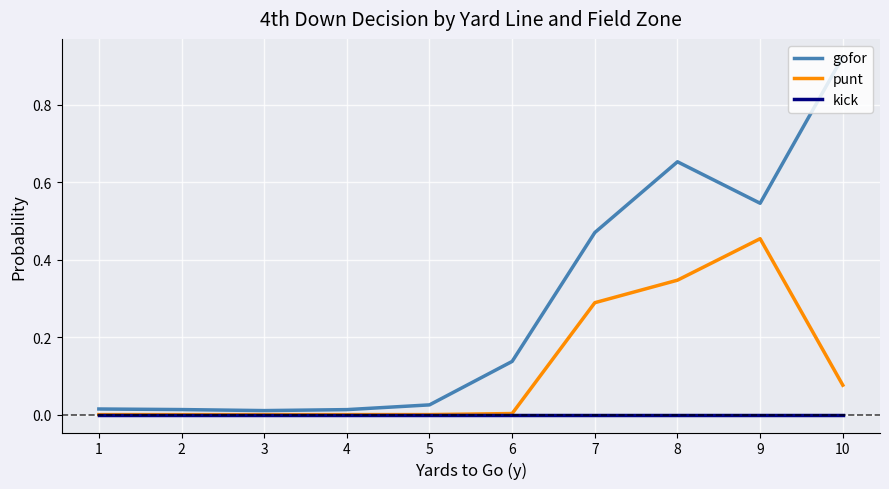

Which series changed the most between 2 and 9?

gofor